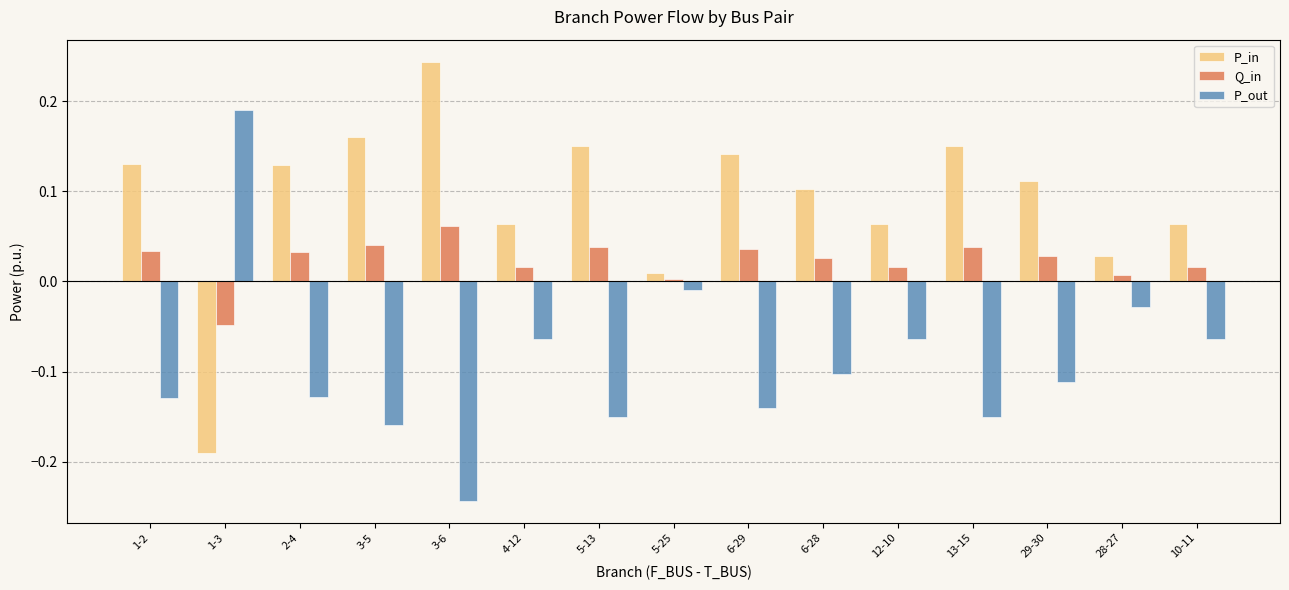

Which series has the largest total across all categories?

P_in